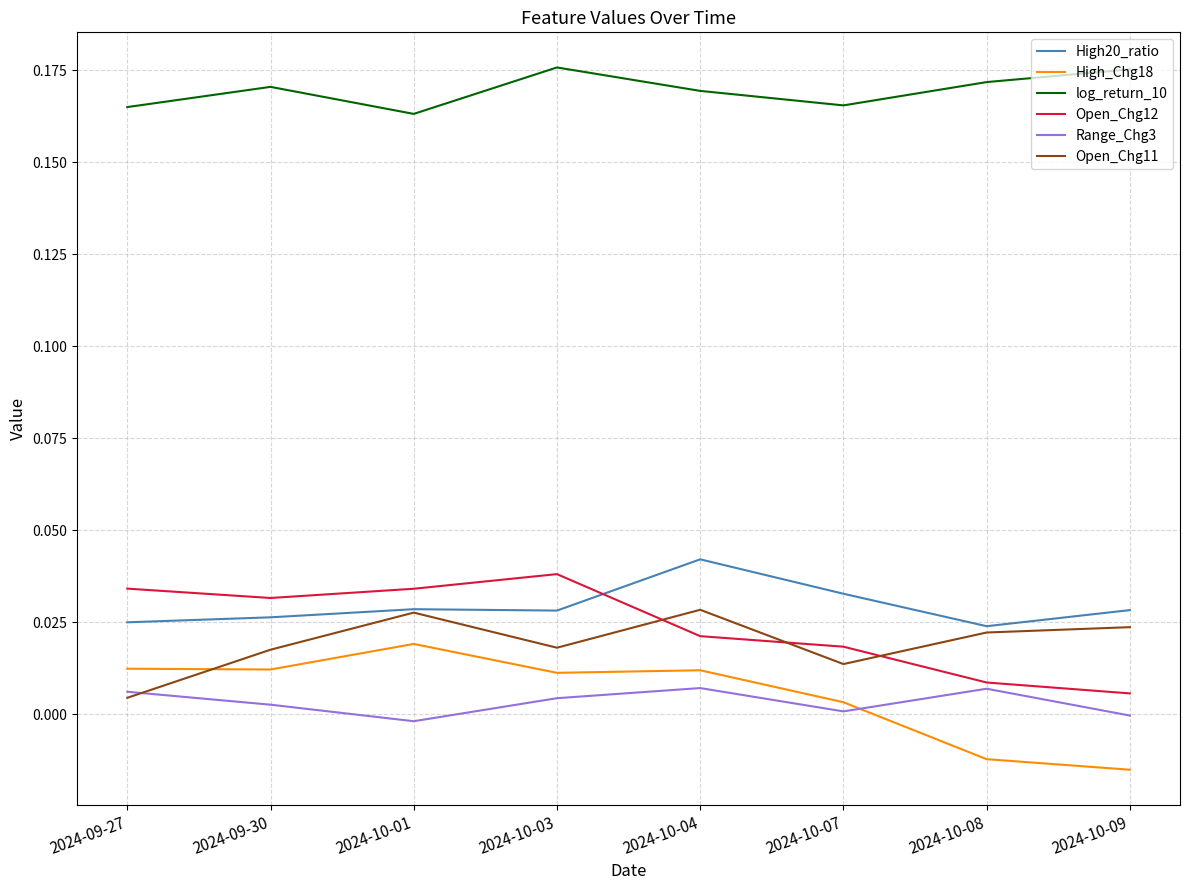

Where is the first local maximum for Range_Chg3?

2024-10-04